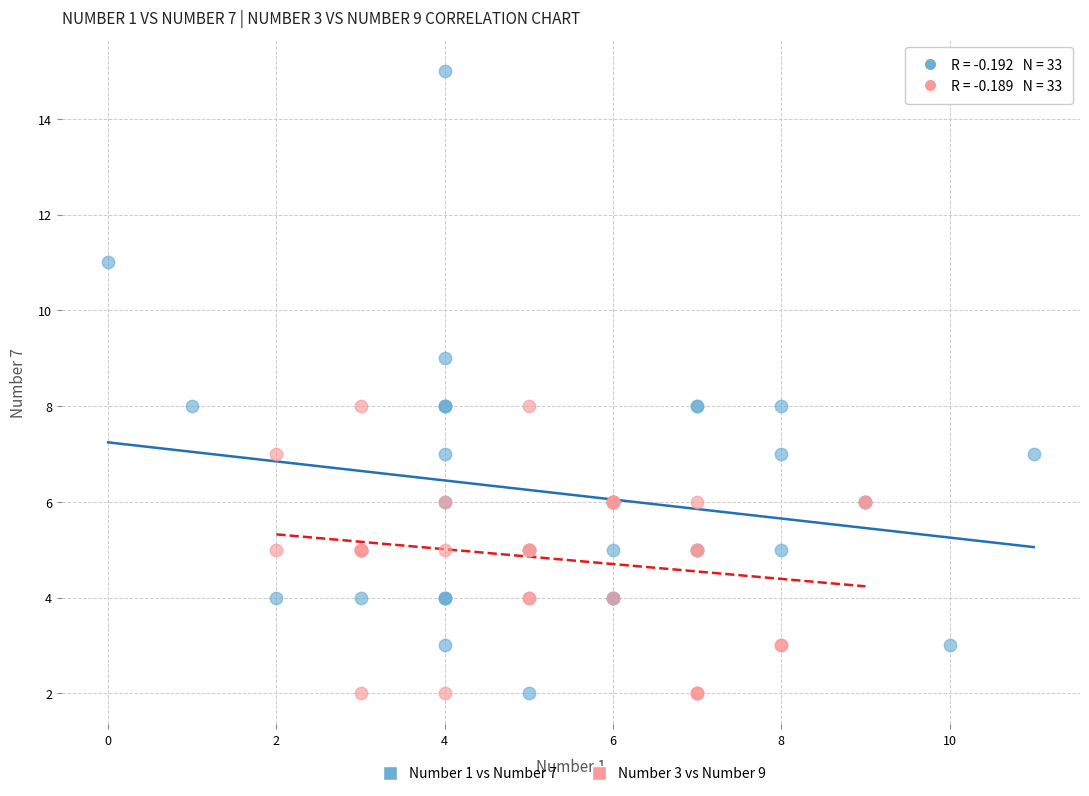

Which series reaches the maximum Y coordinate?

Number 1 vs Number 7